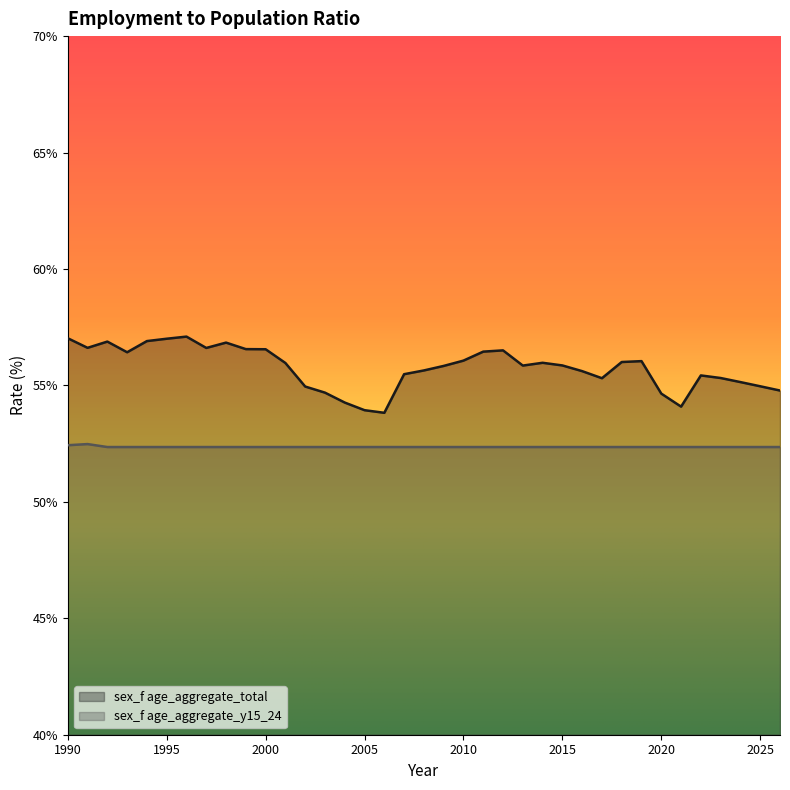

At 1995, list the series in order from largest to smallest.

sex_f age_aggregate_total, sex_f age_aggregate_y15_24